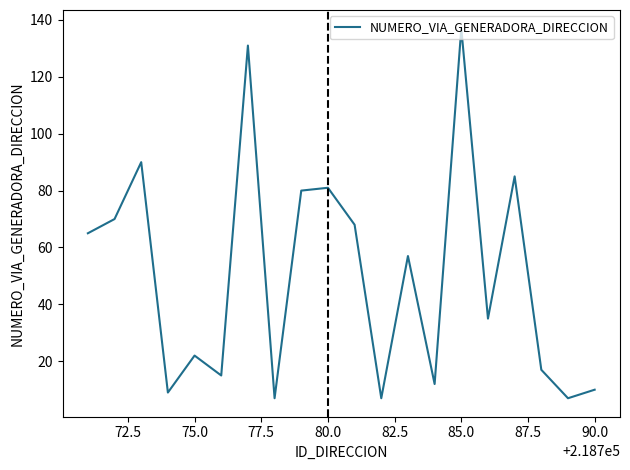

Reading right to left, list all the values displayed in this chart.

10	7	17	85	35	137	12	57	7	68	81	80	7	131	15	22	9	90	70	65